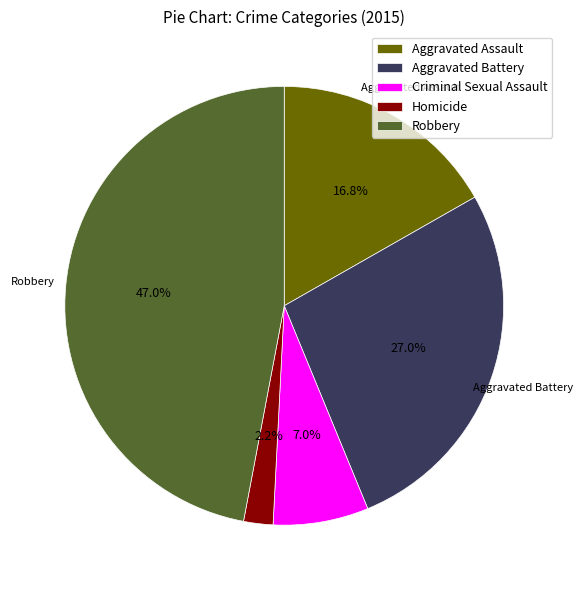

Rank the categories by value from lowest to highest.

Homicide, Criminal Sexual Assault, Aggravated Assault, Aggravated Battery, Robbery